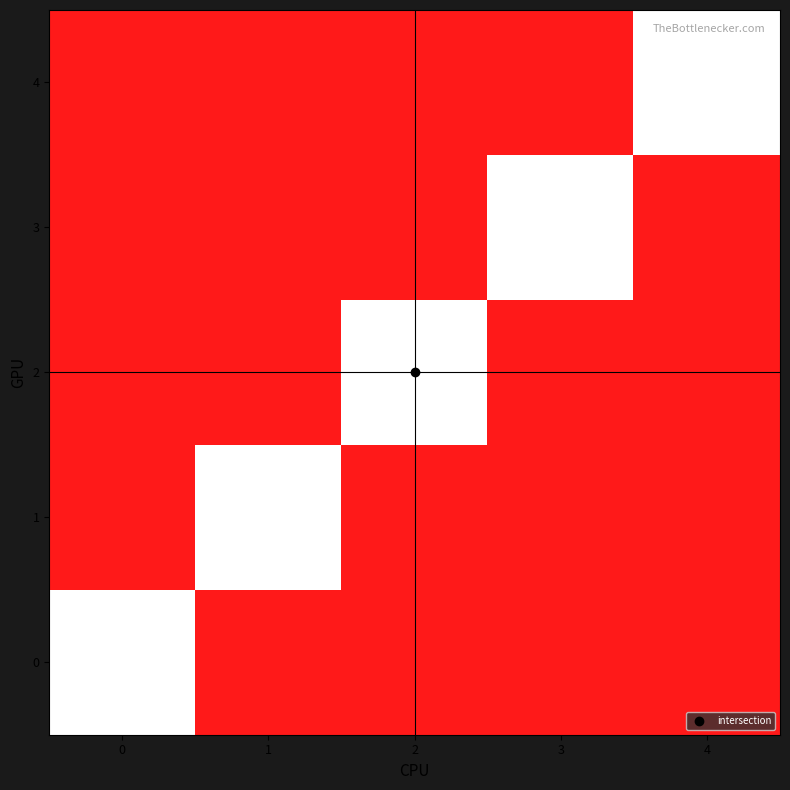

What is the greatest value displayed?

1